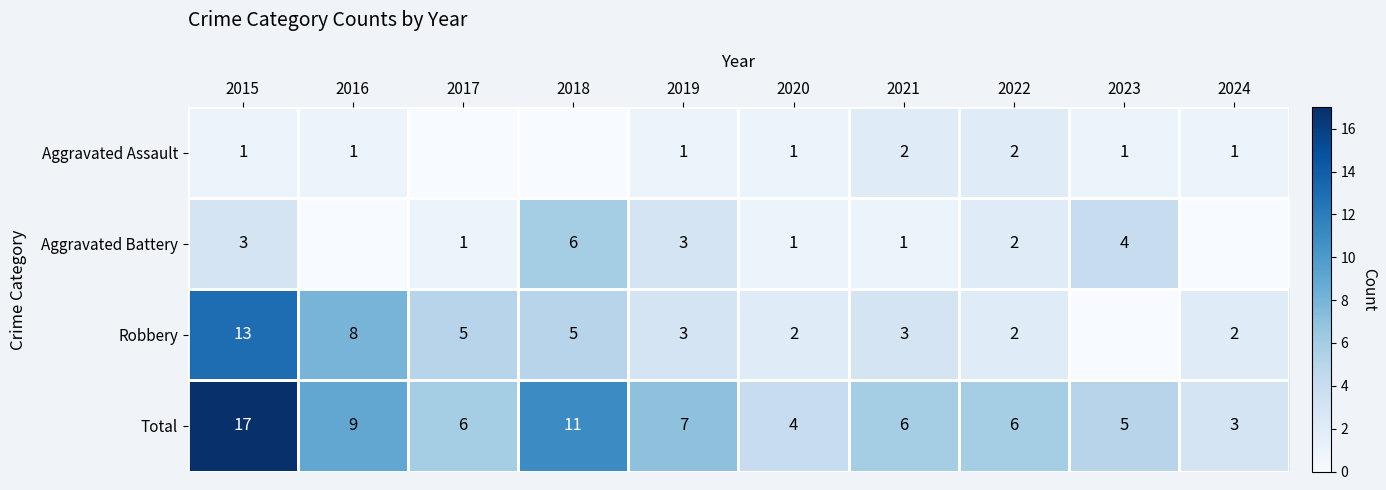

Between 2024 and 2023, which is larger?

2024